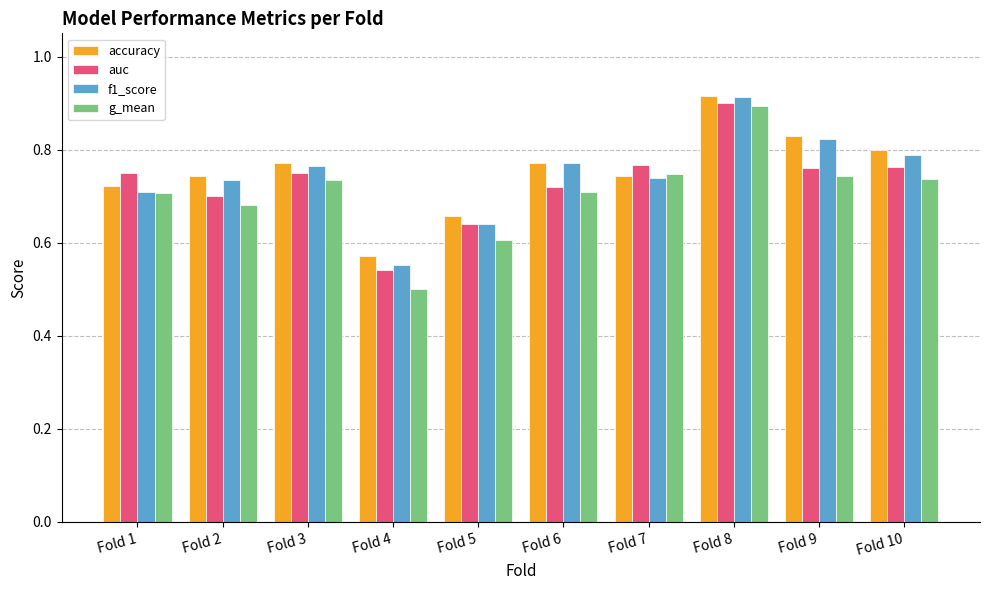

What are all the series names shown in the legend?

accuracy, auc, f1_score, g_mean